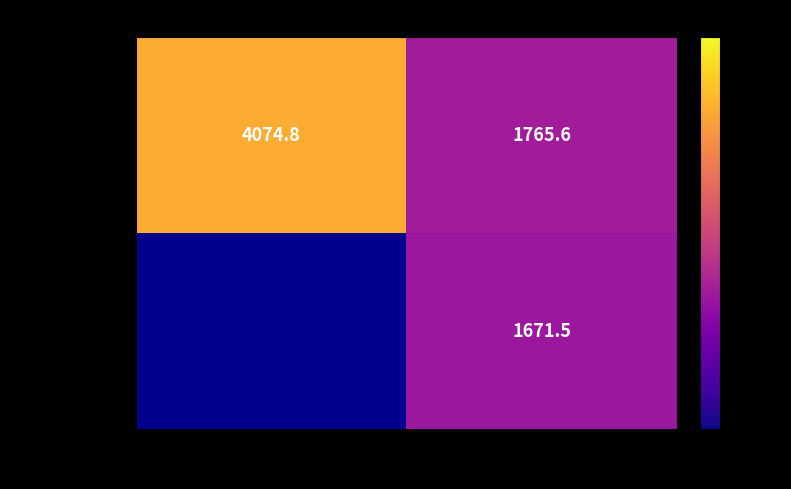

What is the approximate value of k_factor=1 at cutedges=1?

1765.6